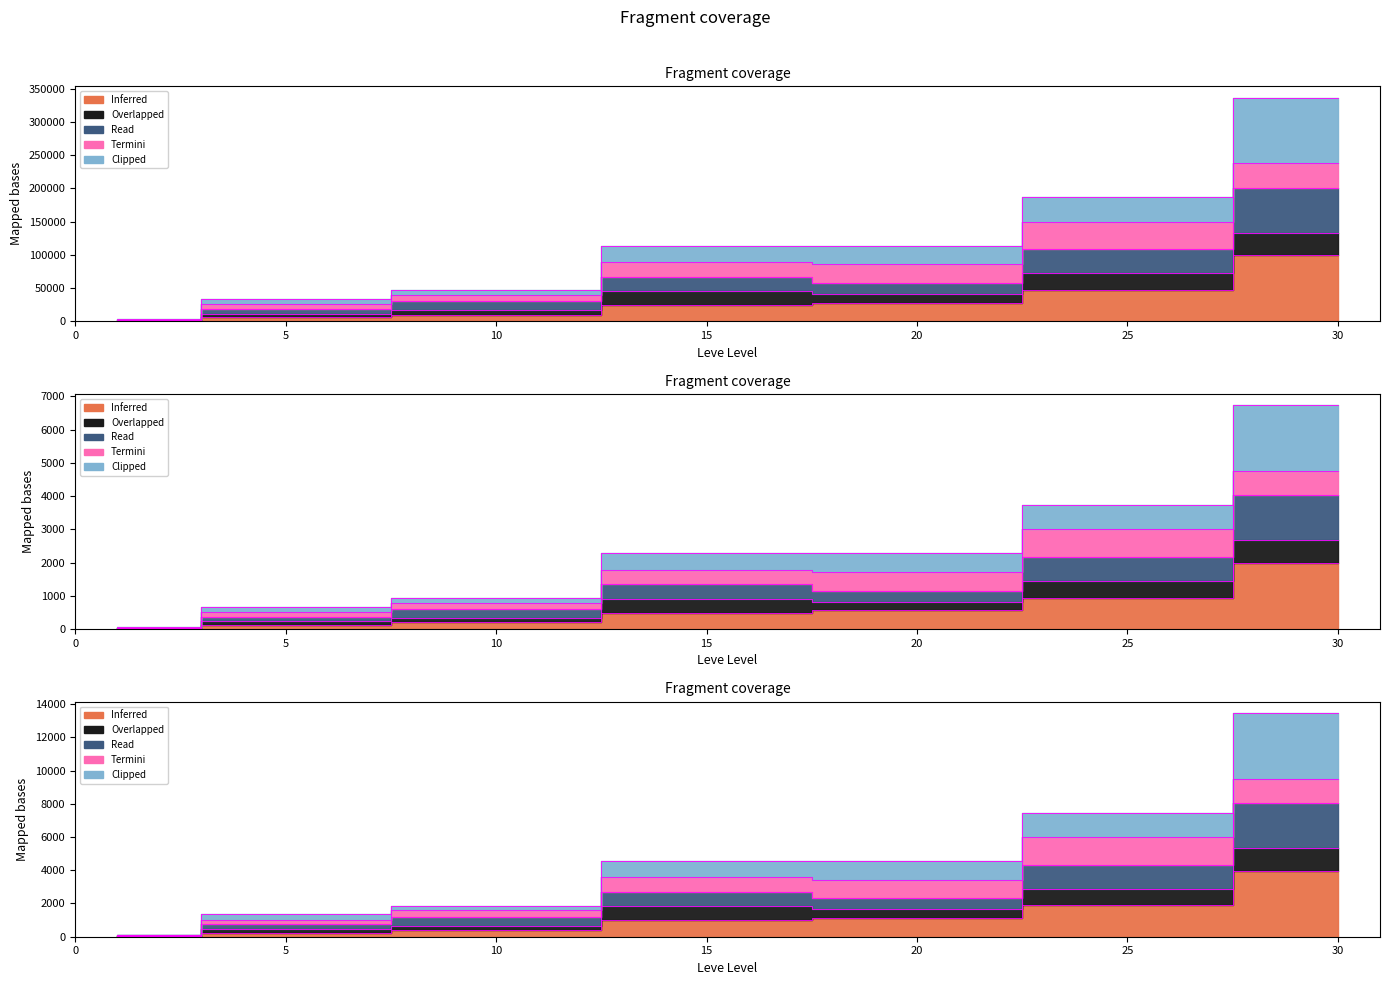

True or false: Inferred and Read cross at least once.

False